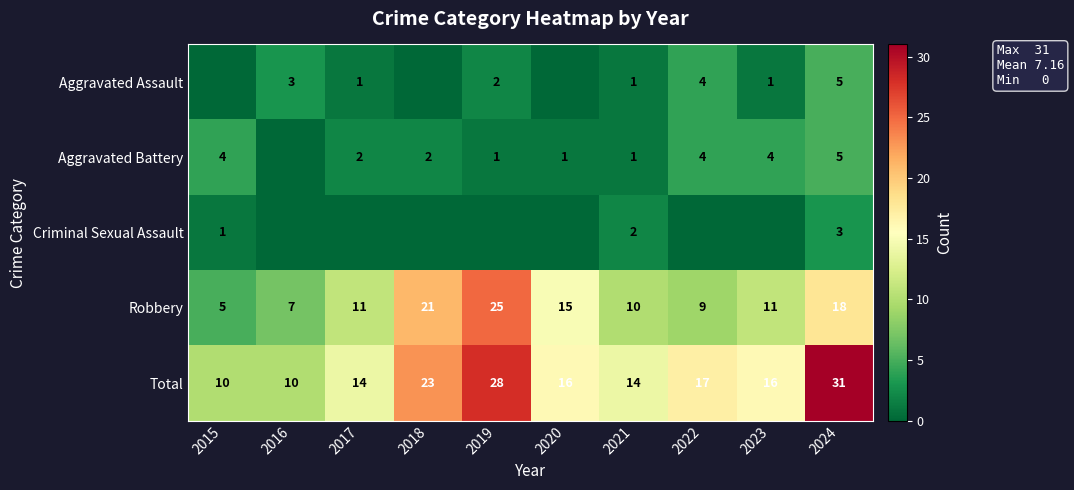

Is the value of Aggravated Battery at 2021 greater than the value of Aggravated Assault at 2016?

No